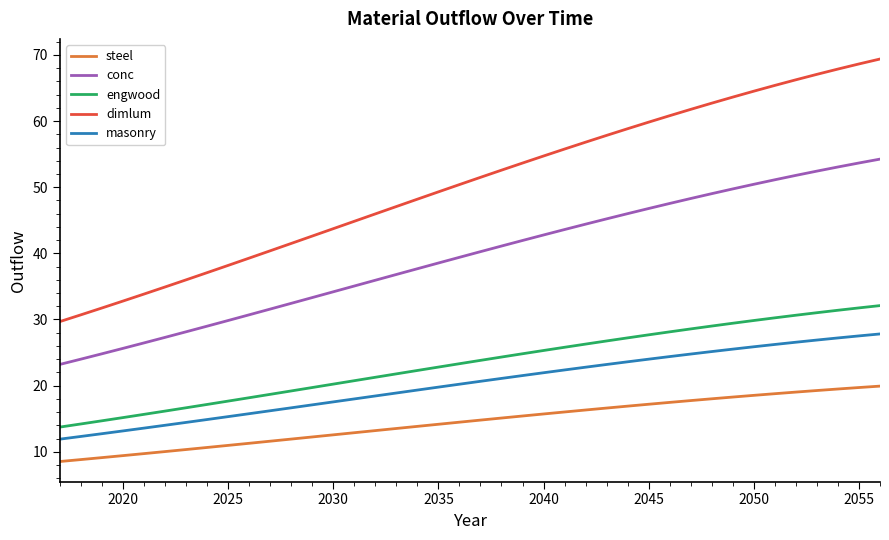

How many series are shown in this chart?

5